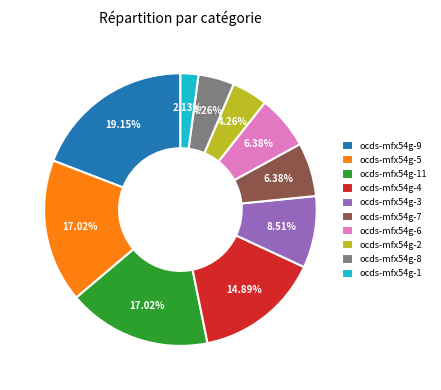

What percentage is the ocds-mfx54g-5 slice, to the nearest percent?

17%